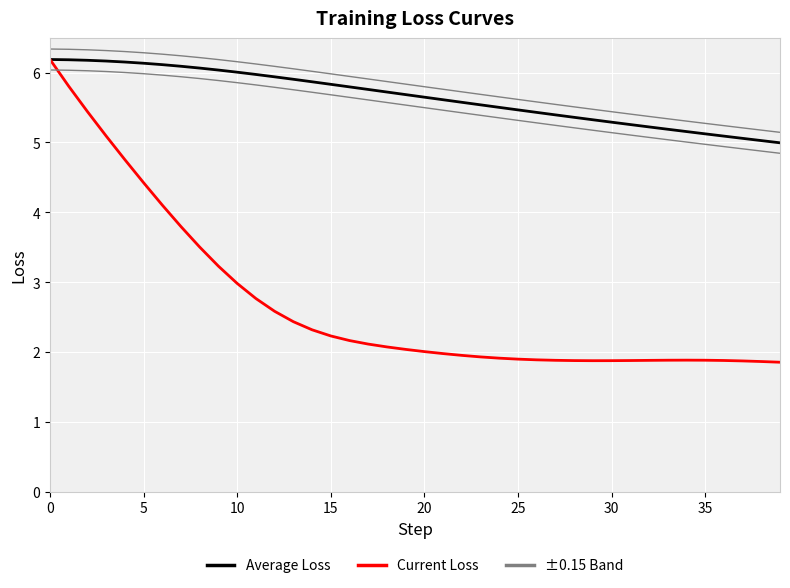

Rank the series by their maximum value, from lowest to highest.

Average Loss, Current Loss, ±0.15 Band